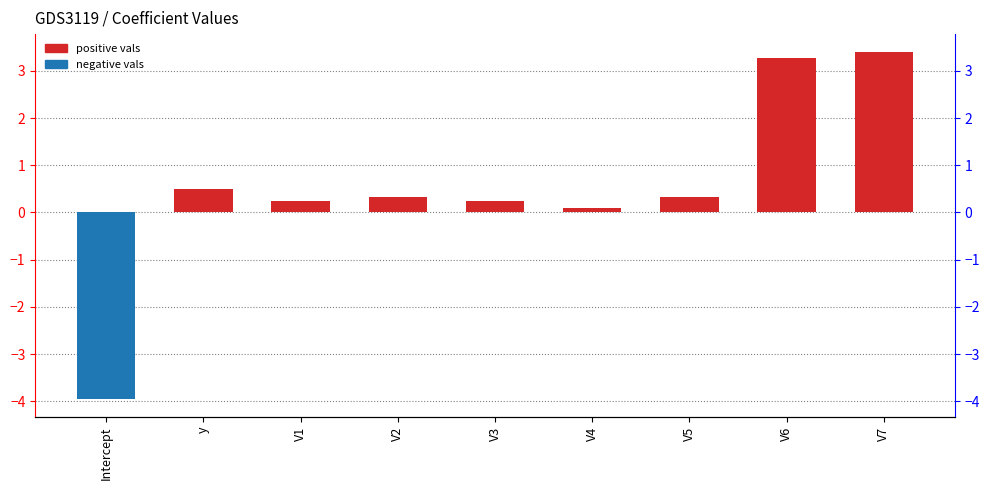

At V6, list the series in order from smallest to largest.

negative vals, positive vals